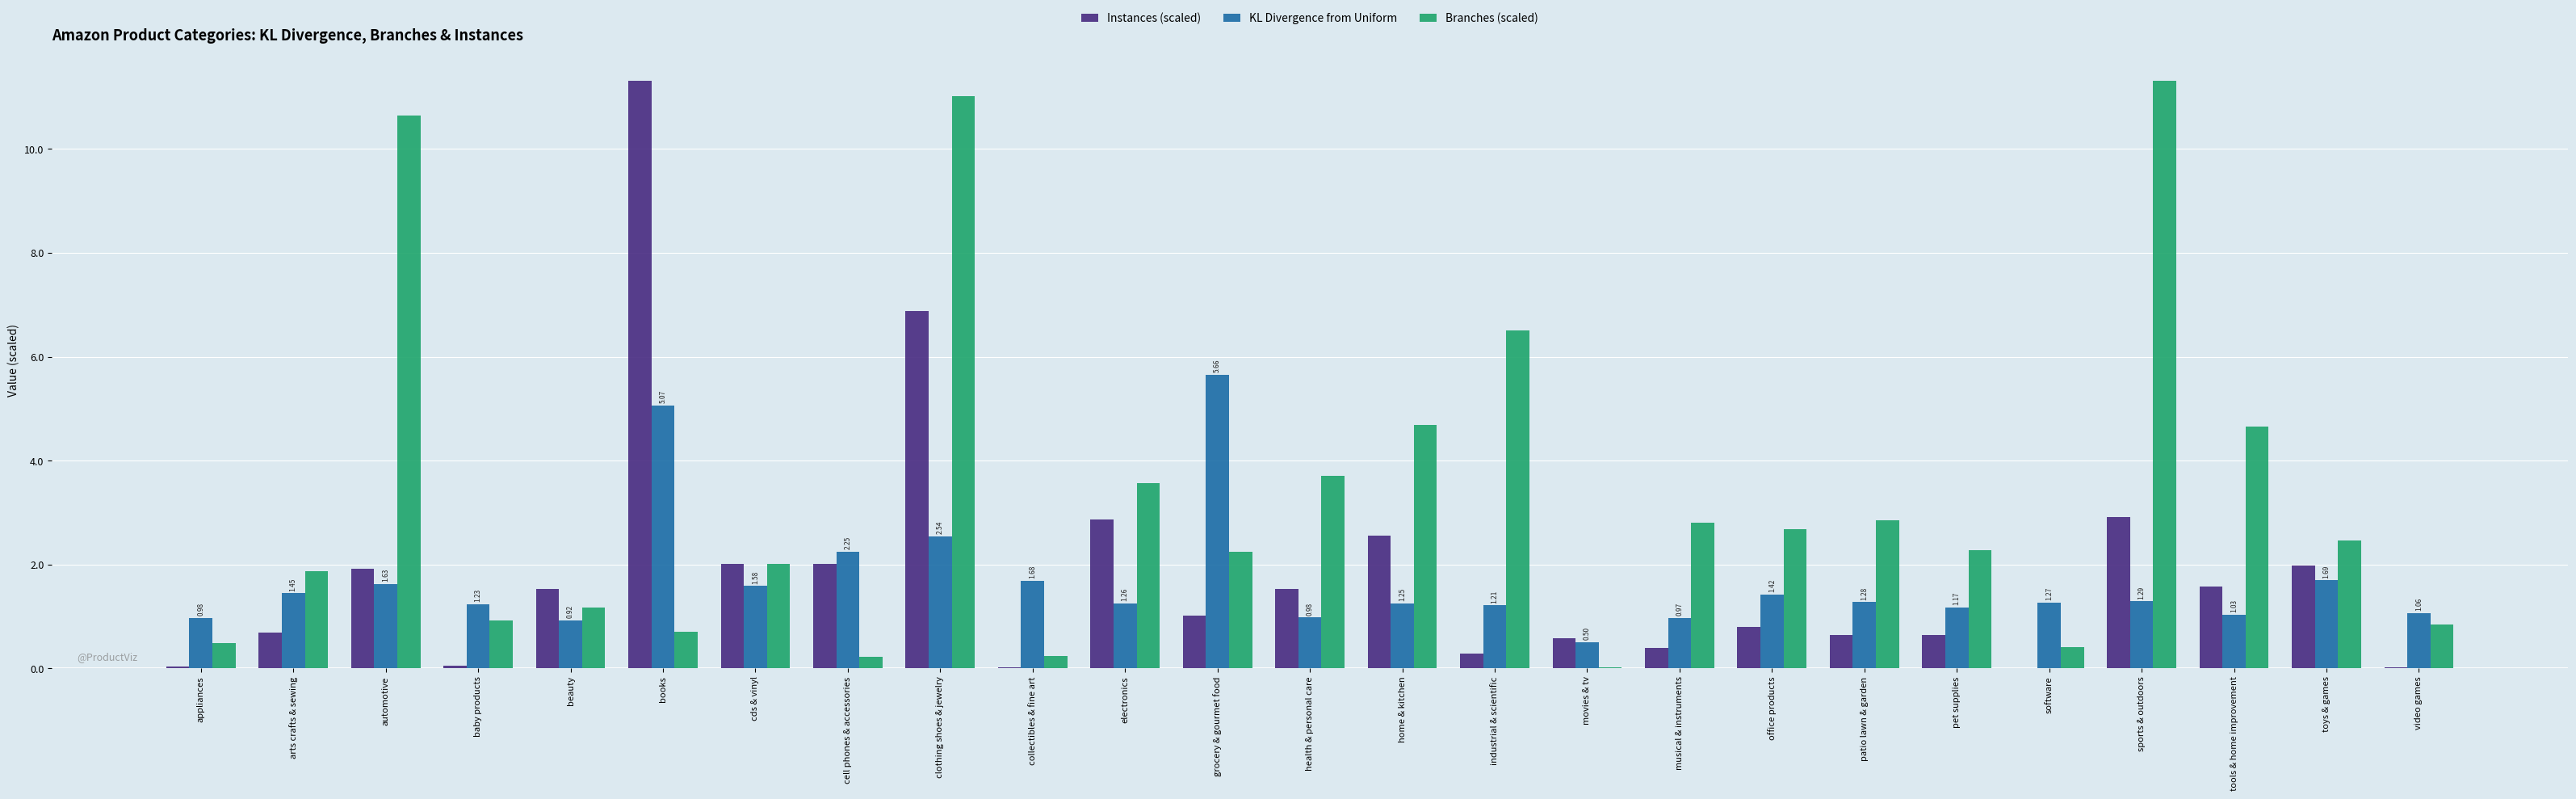

Between automotive and video games, which series saw the biggest shift?

Branches (scaled)